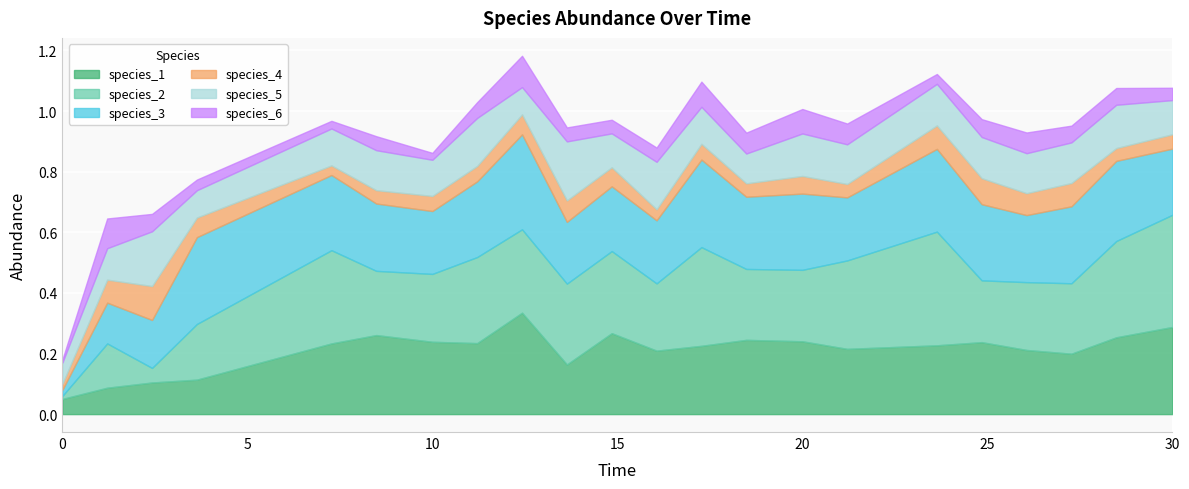

What is the value of the species_1 point at the 12th from the left?

0.2